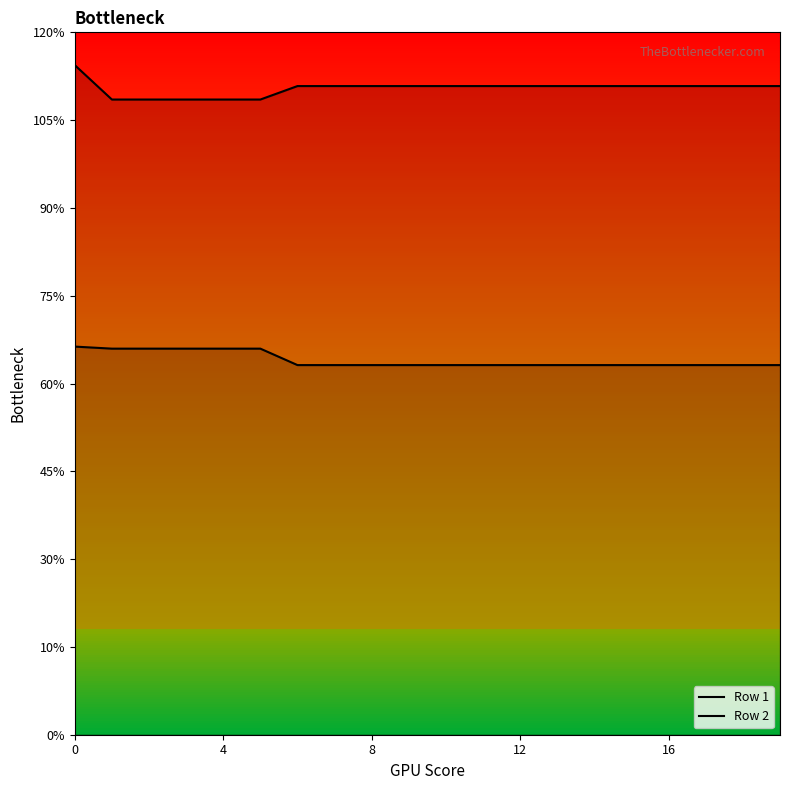

True or false: Row 2 has a value of 110.8 at 13.

True